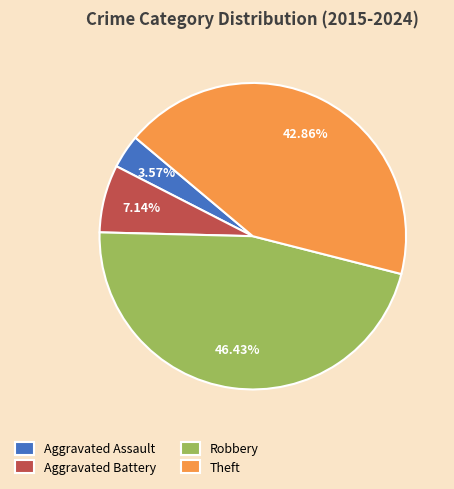

What is the ratio of the value at Aggravated Battery to the value at Aggravated Assault?

2.0